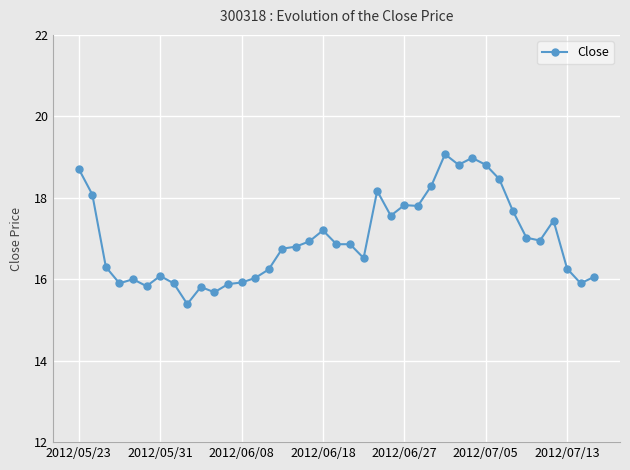

True or false: the data has more than 2 interior local peaks.

True